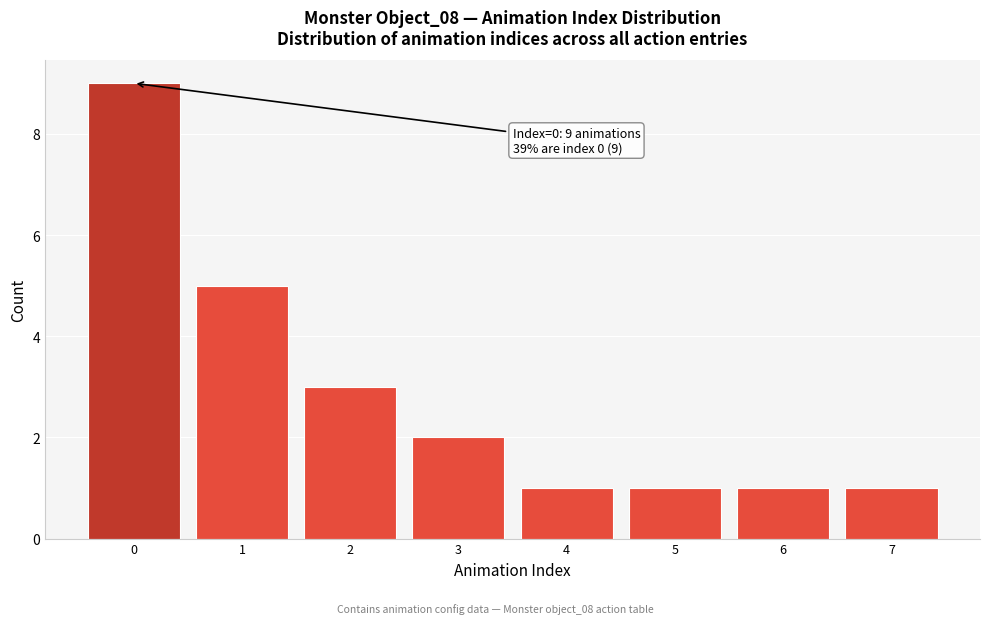

Which range on the x-axis has the tallest bar?

-0.5 to 0.5